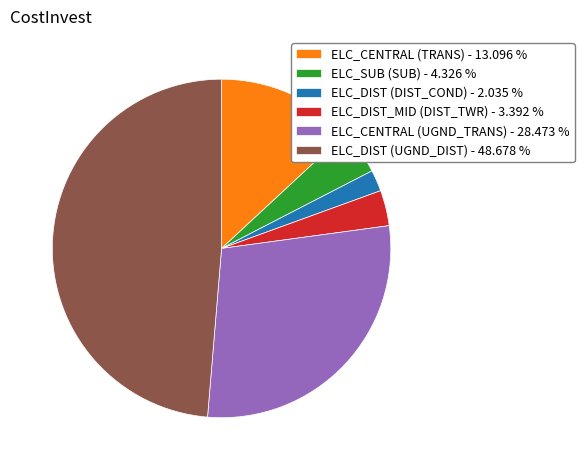

How many segments does this pie chart have?

6